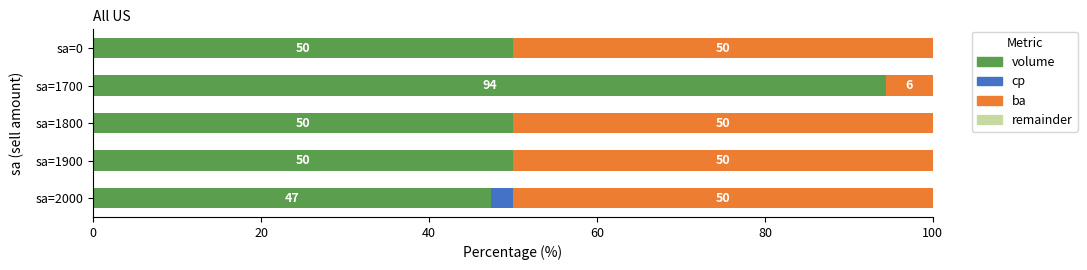

What is the approximate value of volume at sa=1900?

50.0